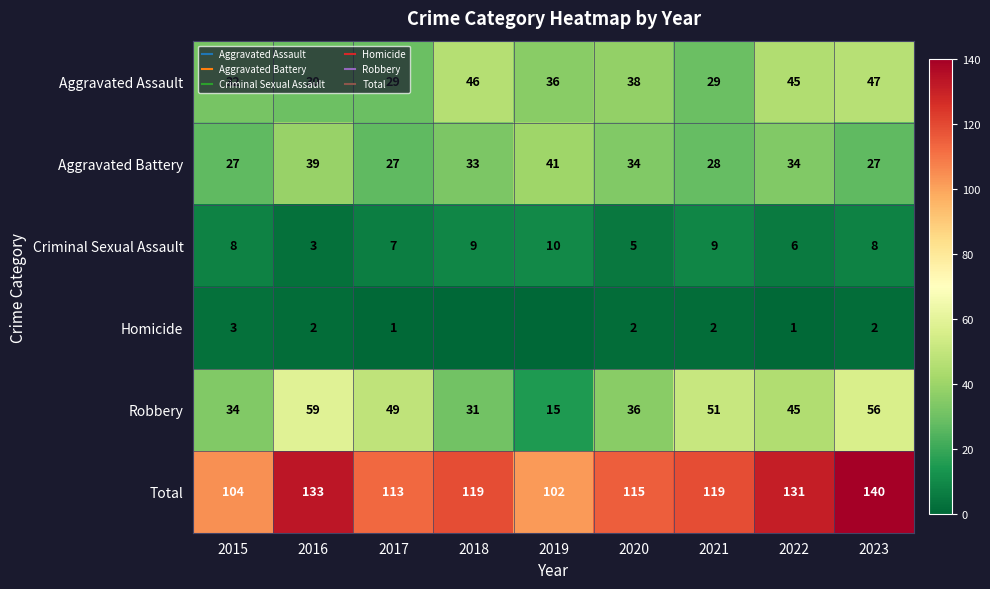

At how many categories does at least one series exceed 90?

9